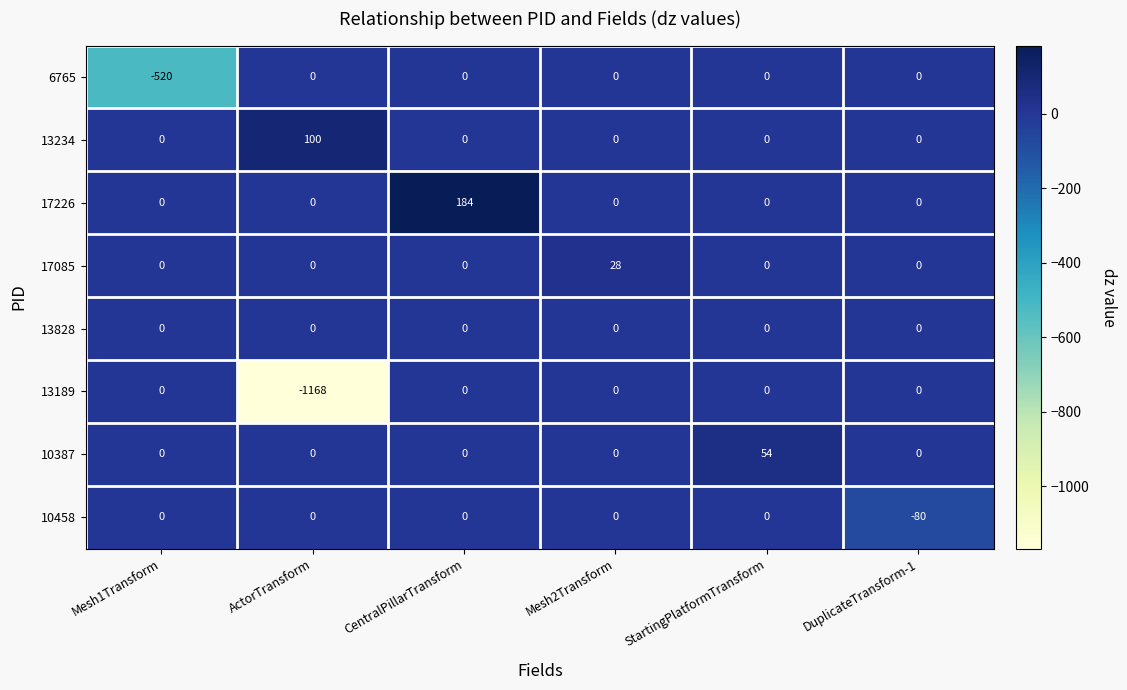

True or false: 13234 has a value of 54 at ActorTransform.

False